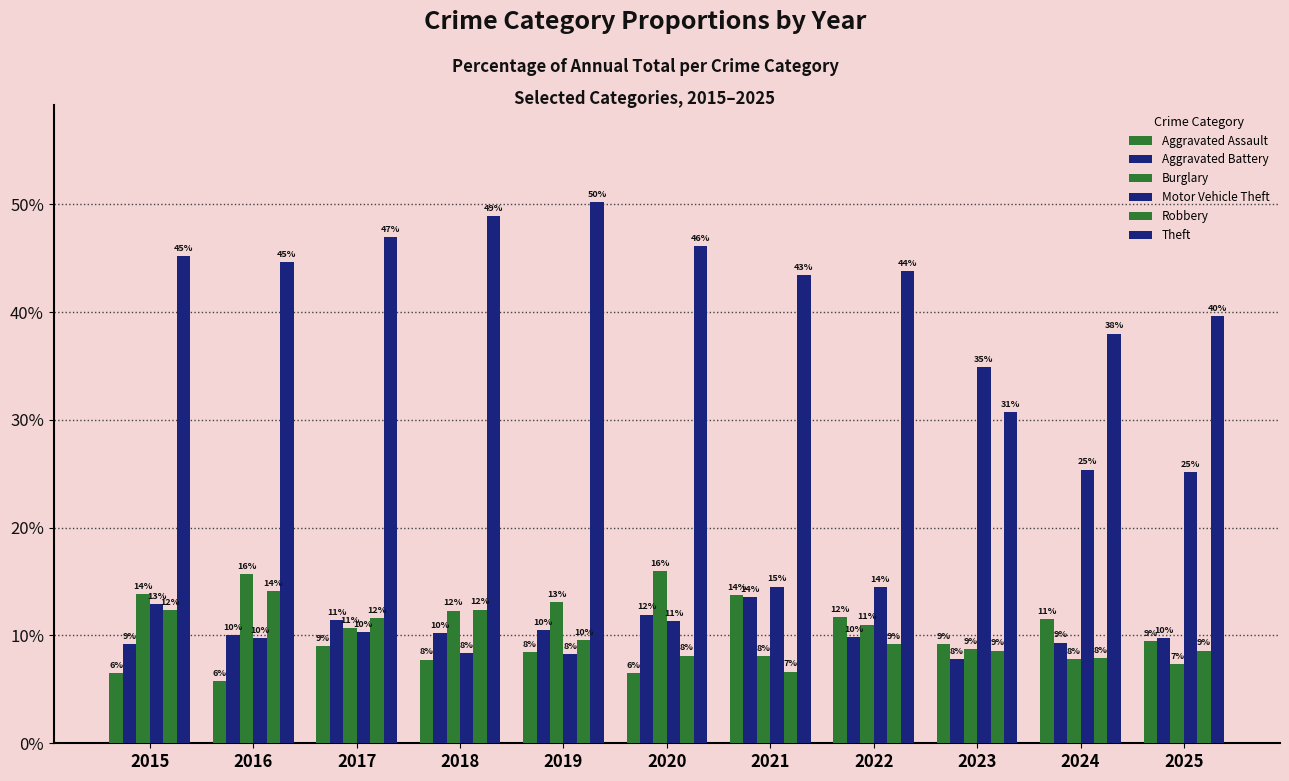

Is the value of Aggravated Assault at 2020 greater than the value of Theft at 2024?

No